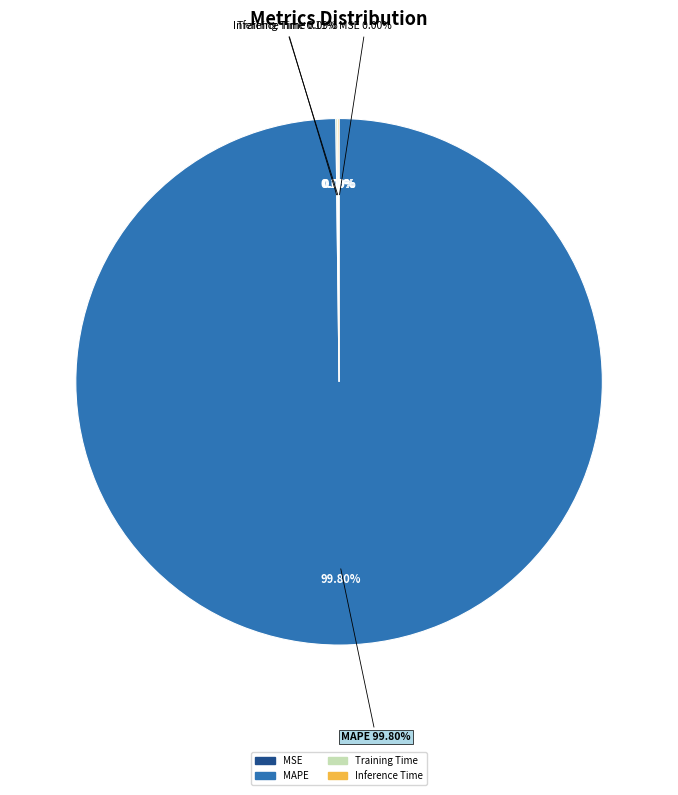

Does any single category account for the majority?

Yes